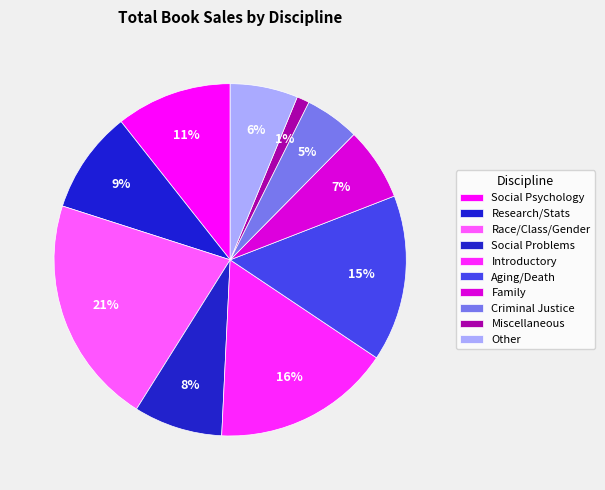

How many slices are in this pie chart?

10